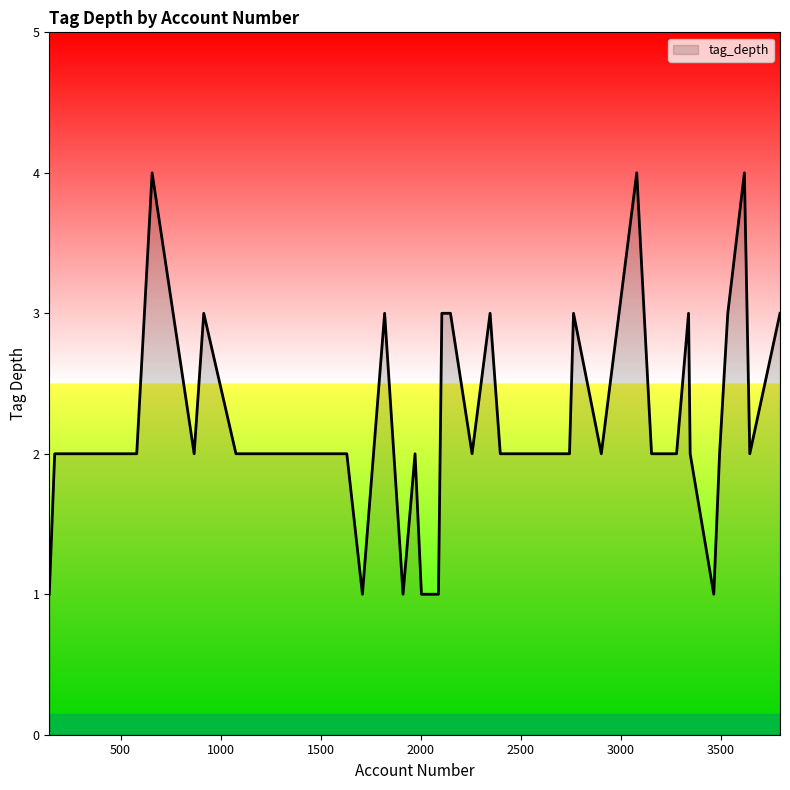

What is the greatest value displayed?

4